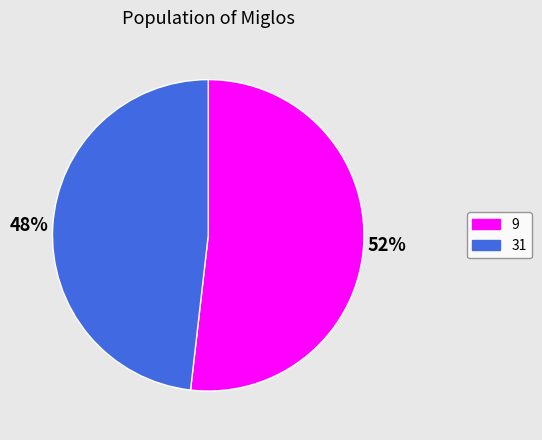

Is there a majority slice in this chart?

Yes